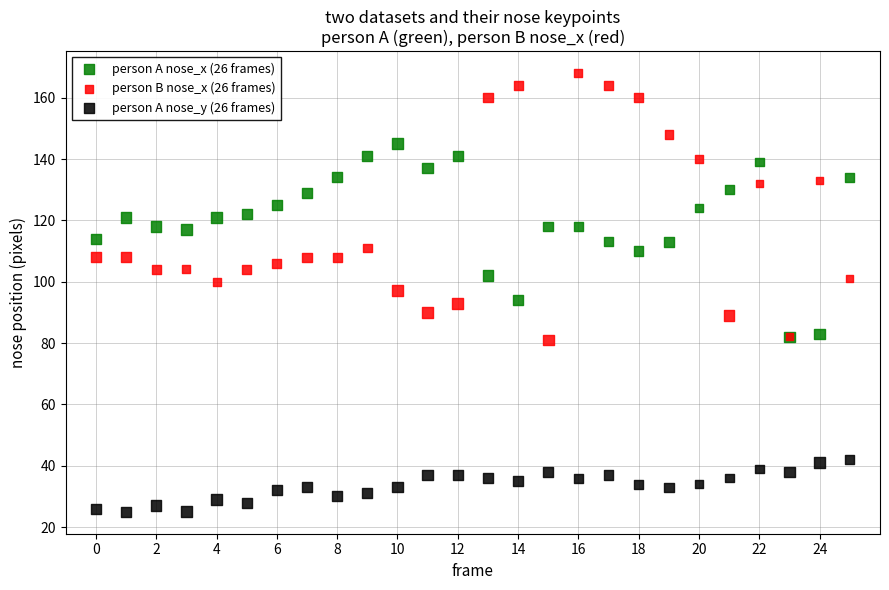

What are all the series names shown in the legend?

person A nose_x (26 frames), person B nose_x (26 frames), person A nose_y (26 frames)